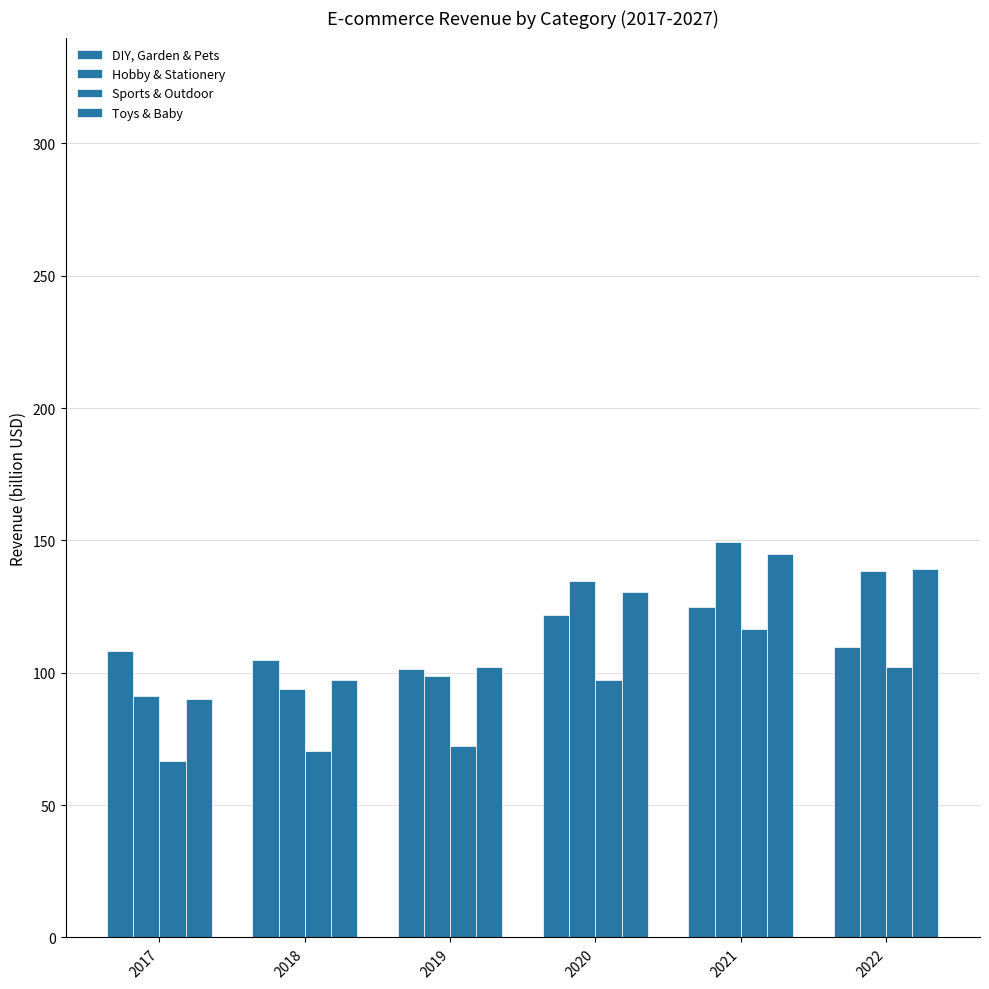

The value of Toys & Baby at 2017 is 60.8. True or false?

False